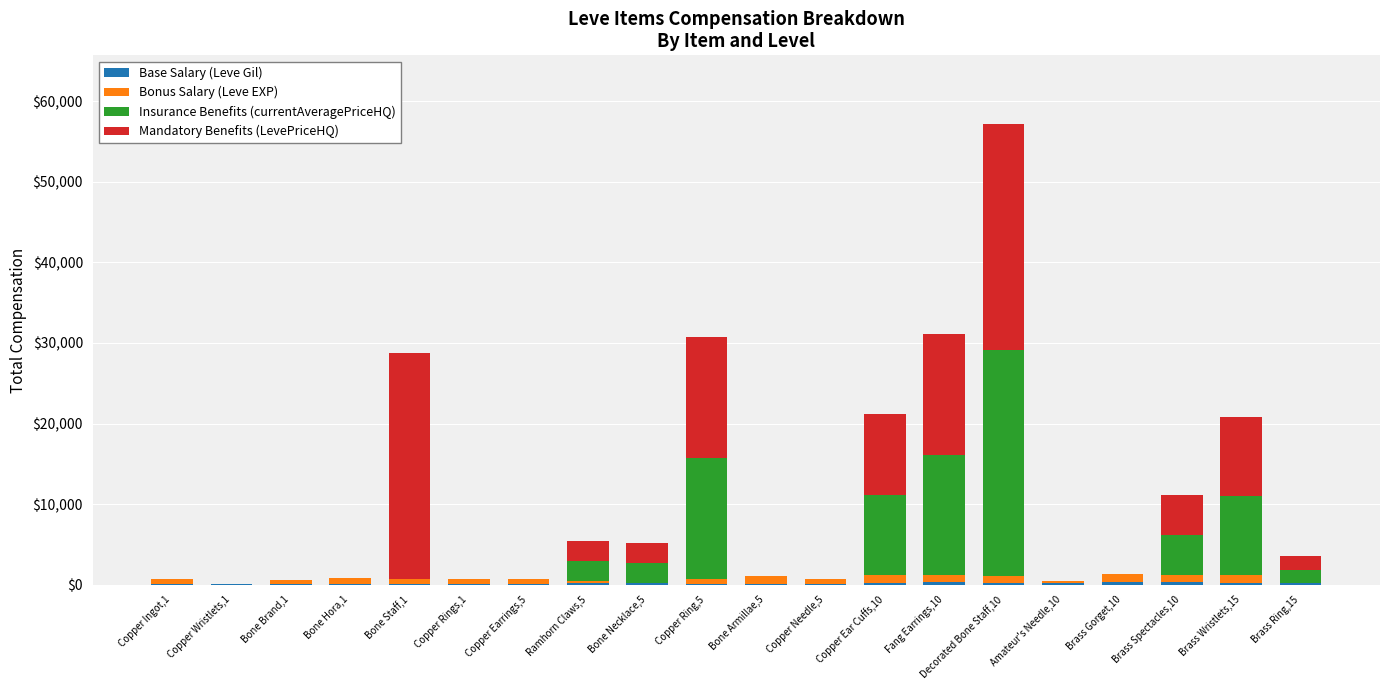

Is it true that Base Salary (Leve Gil) equals 250 at Decorated Bone Staff,10?

True